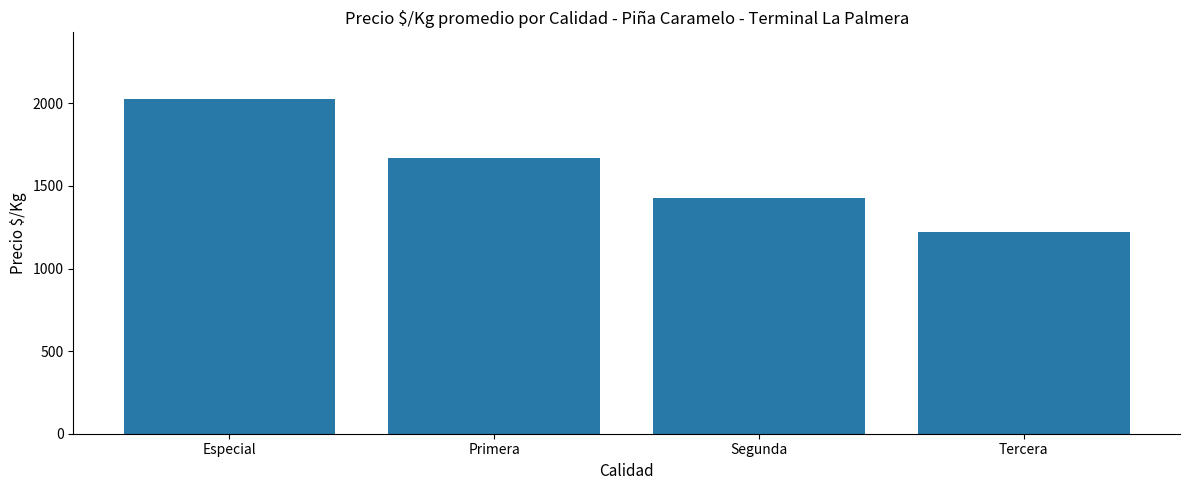

Count the number of data series in this chart.

1